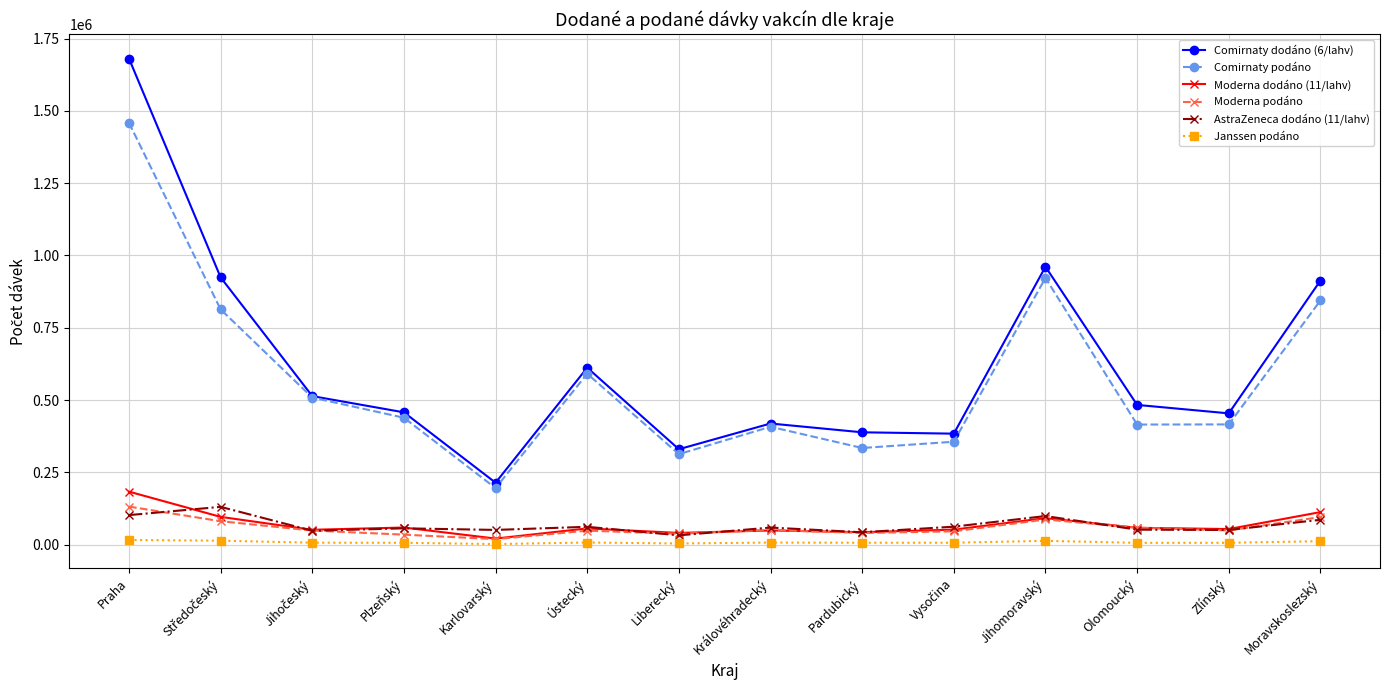

True or false: Comirnaty podáno and AstraZeneca dodáno (11/lahv) intersect in this chart.

False